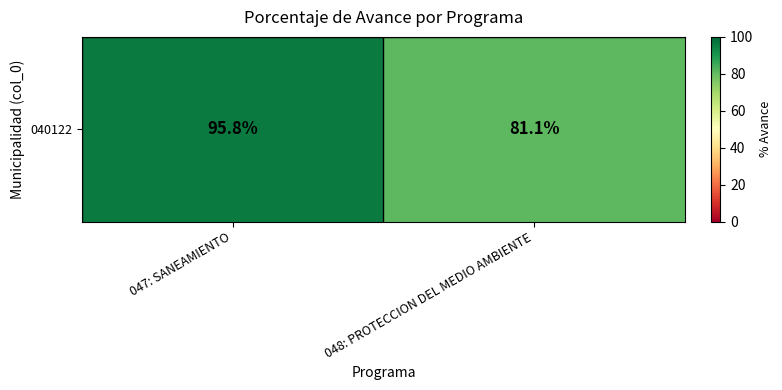

Reading left to right, what are all the values shown in this chart?

95.8	81.1